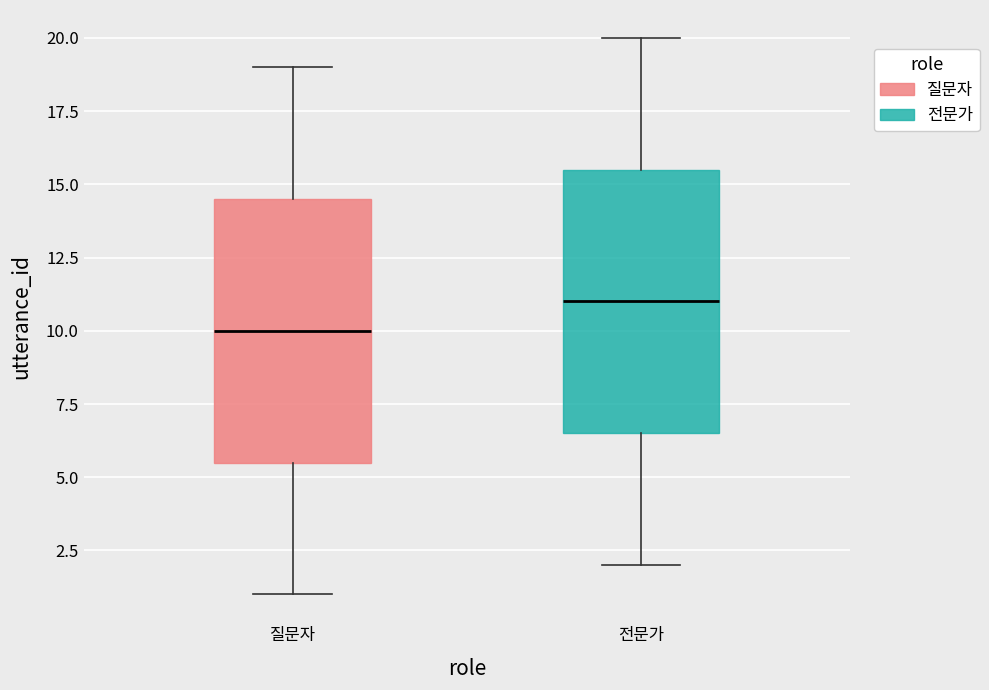

Reading left to right, transcribe this box plot: for each box, give where its median line is, the range the box spans, and where its two whiskers end, as read against the y-axis. The values are not printed on the chart, so give them approximately, as read against the axis.

질문자: median 10.0, box 5.5 to 14.5, whiskers 1.0 to 19.0
전문가: median 11.0, box 6.5 to 15.5, whiskers 2.0 to 20.0